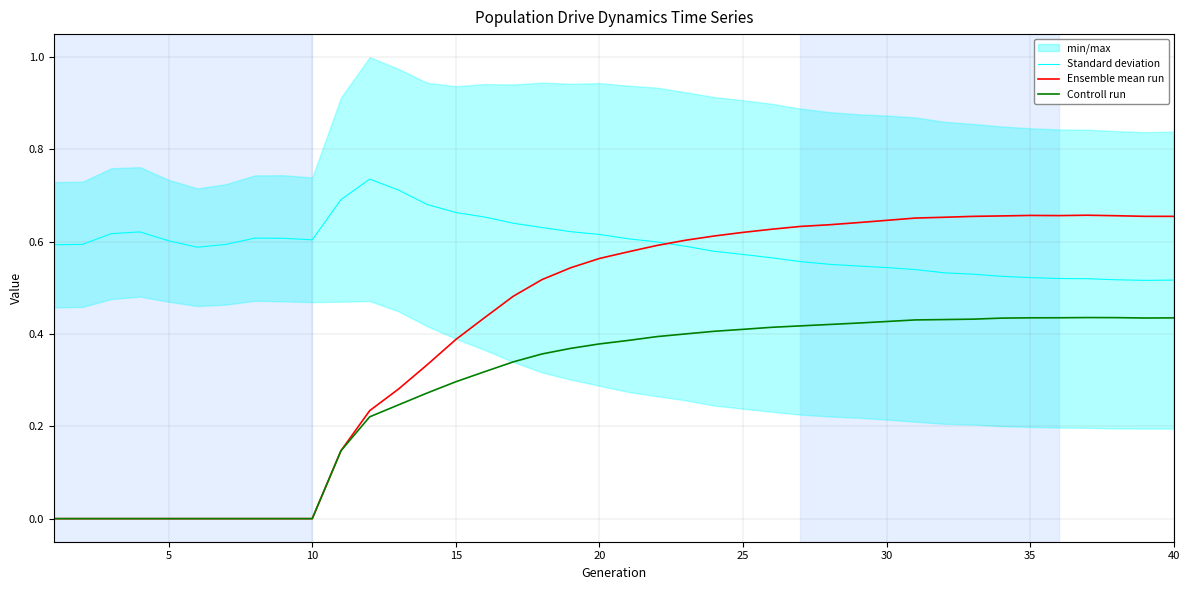

Count the Standard deviation values in the range 0 to 1.

40